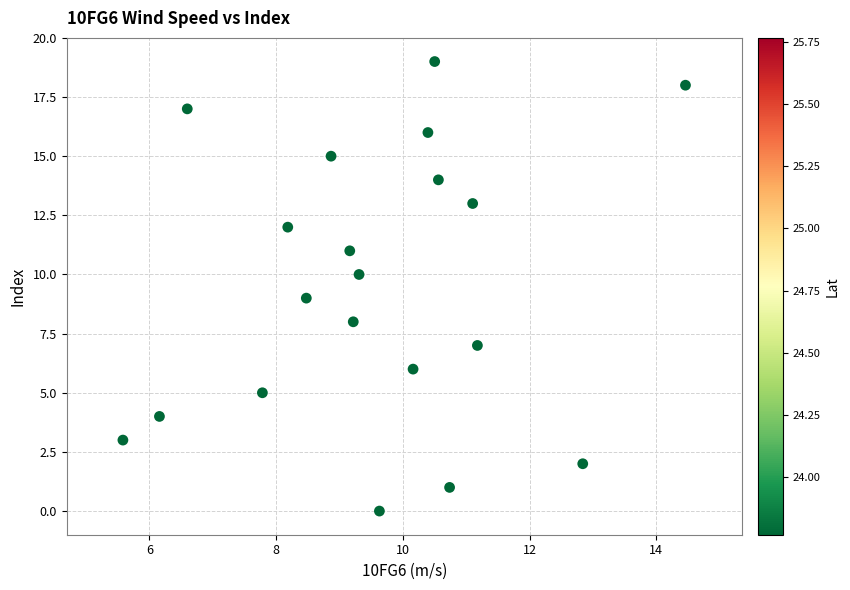

What is the range of Y values (max minus min)?

19